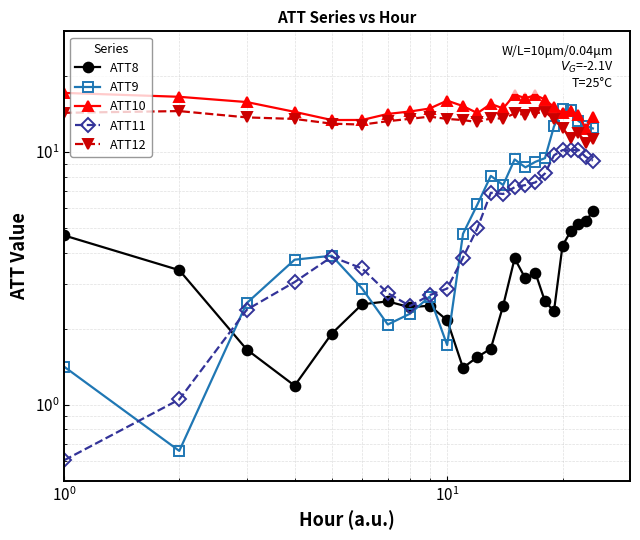

How many series are shown in this chart?

5